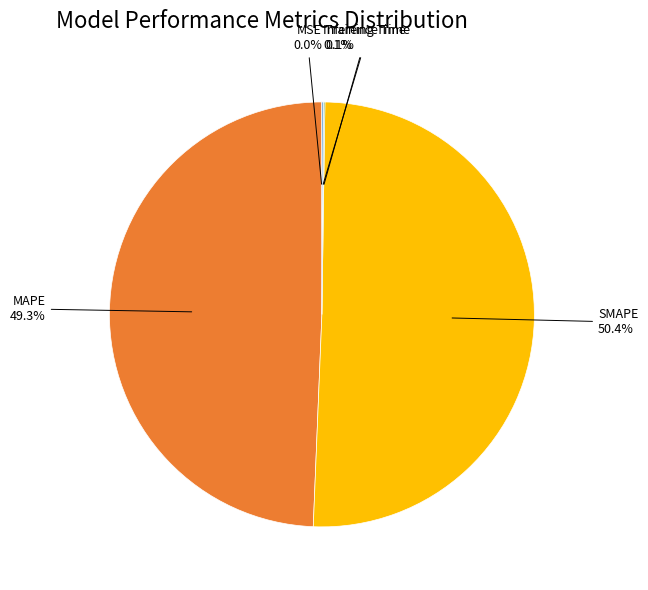

Does any single category account for the majority?

Yes